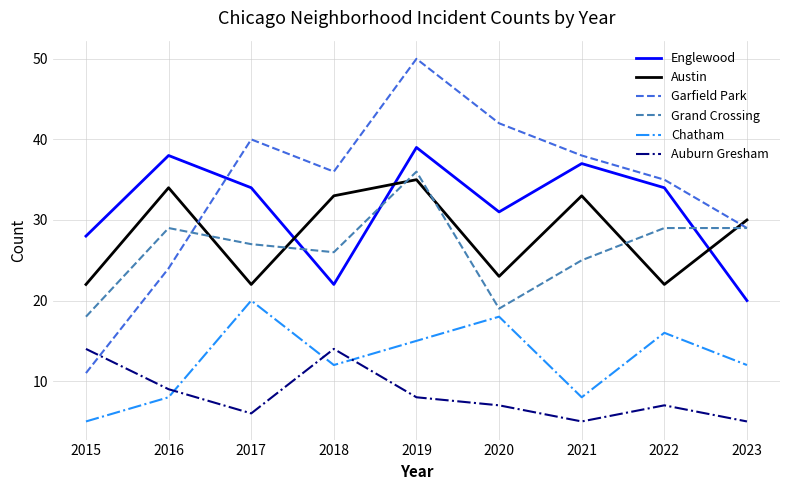

Reading left to right, list all the values displayed in this chart.

Englewood: 28	38	34	22	39	31	37	34	20
Austin: 22	34	22	33	35	23	33	22	30
Garfield Park: 11	24	40	36	50	42	38	35	29
Grand Crossing: 18	29	27	26	36	19	25	29	29
Chatham: 5	8	20	12	15	18	8	16	12
Auburn Gresham: 14	9	6	14	8	7	5	7	5